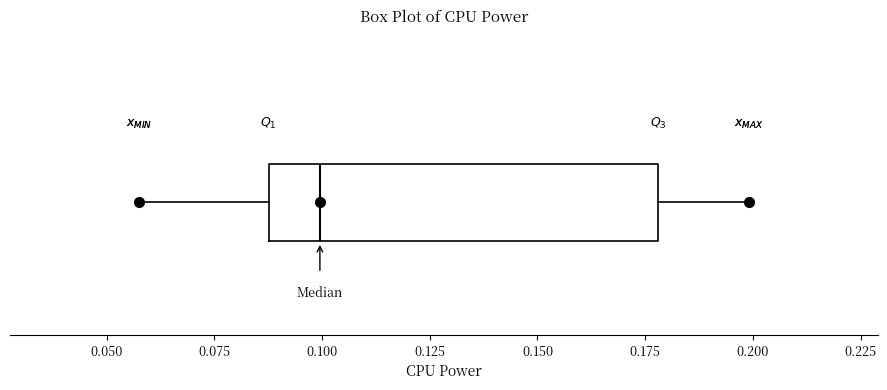

Transcribe this box plot: give where the median line is, the range the box spans, and where the two whiskers end, as read against the x-axis. The values are not printed on the chart, so give them approximately, as read against the axis.

median 0.10, box 0.09 to 0.18, whiskers 0.06 to 0.20